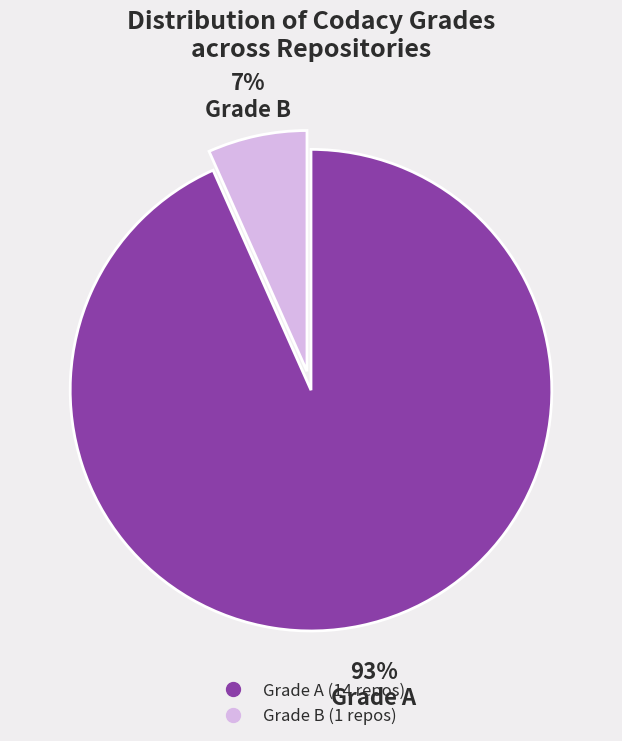

How many segments does this pie chart have?

2